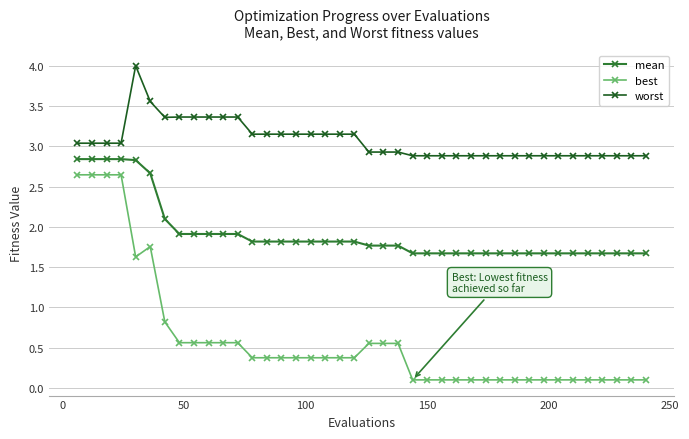

Rank the series by their maximum value, from lowest to highest.

best, mean, worst